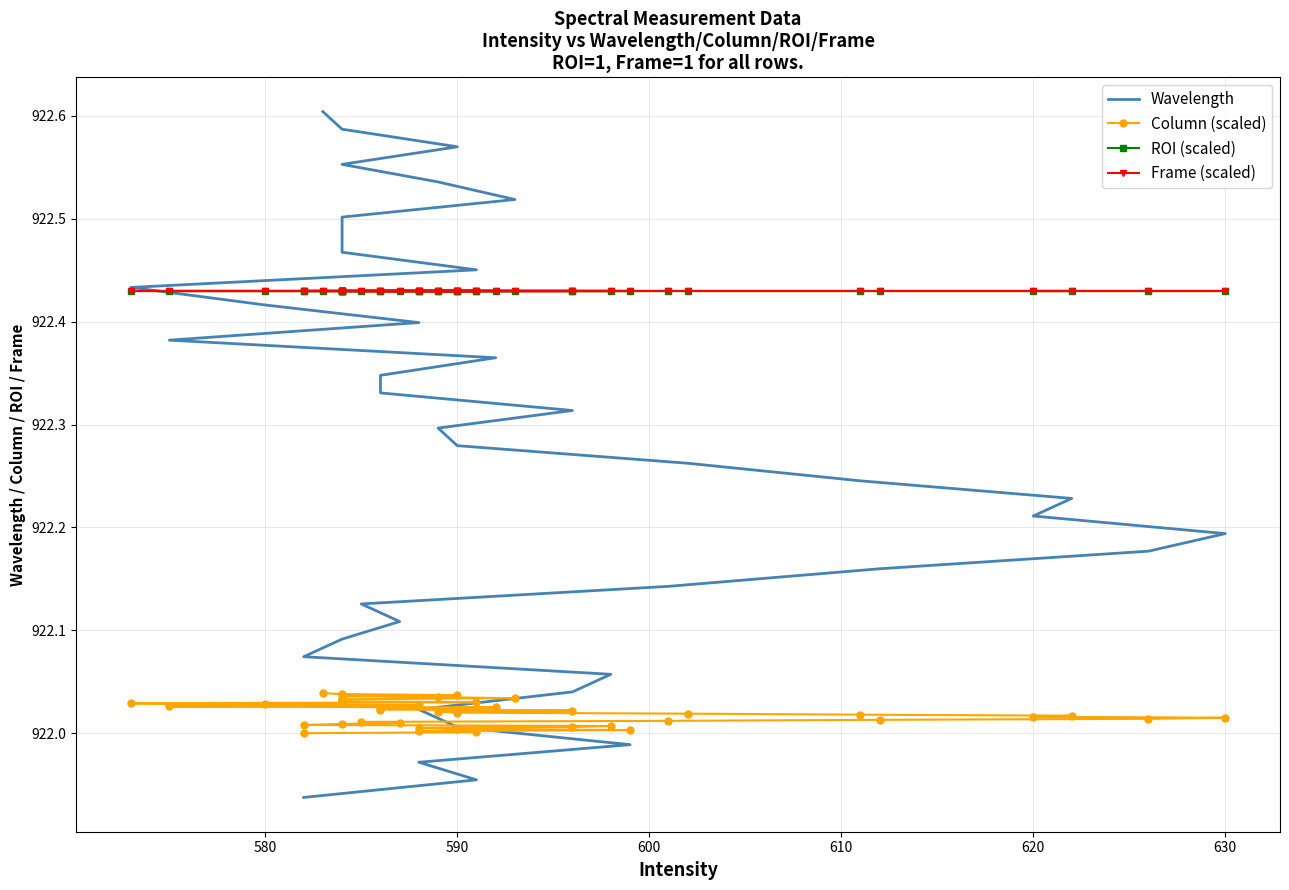

True or false: Column (scaled) and Wavelength cross at least once.

True